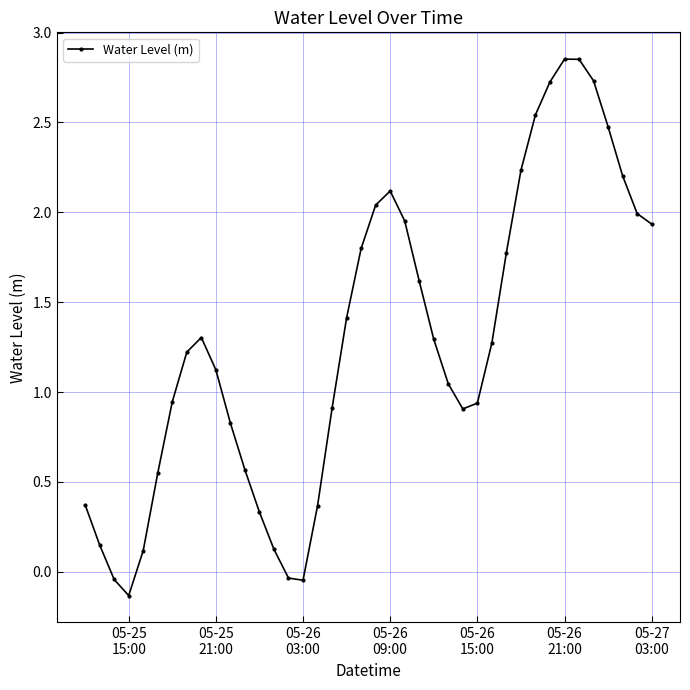

How many negative values are there?

4